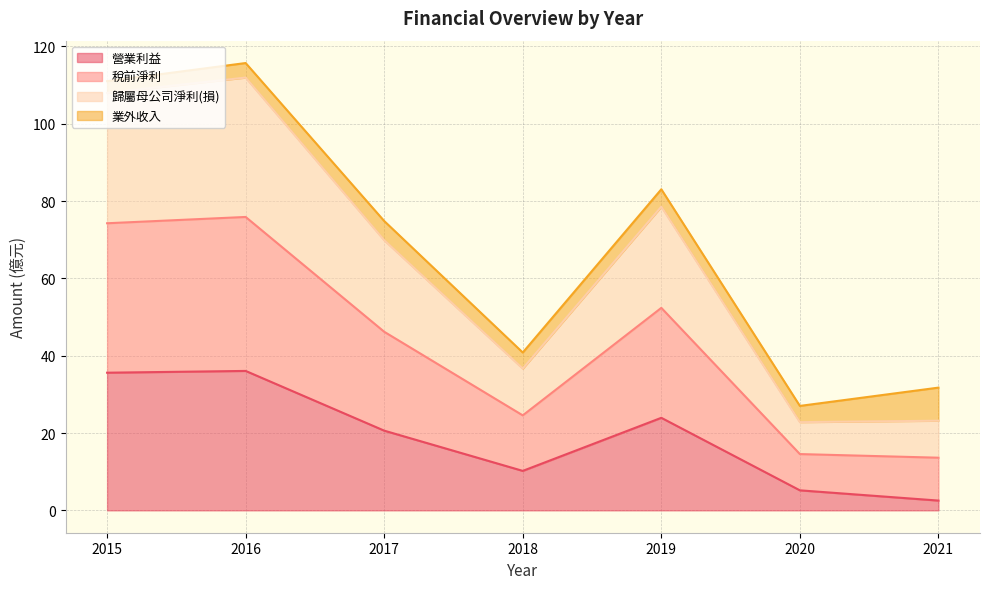

True or false: 稅前淨利 and 營業利益 cross at least once.

False